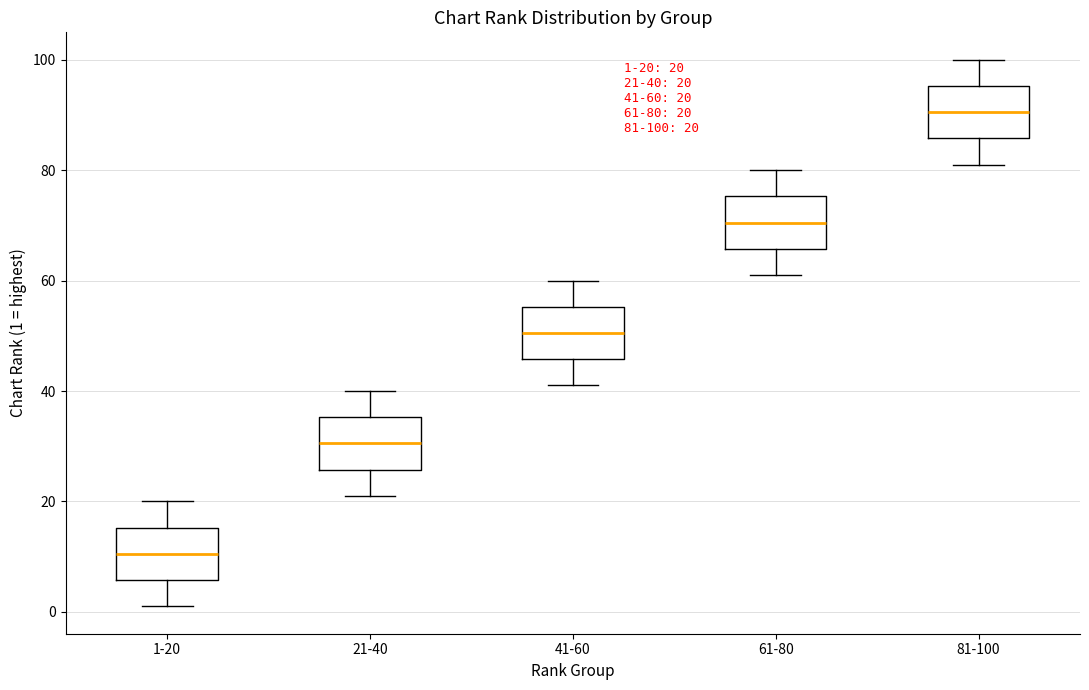

Which box has the lowest median line?

1-20